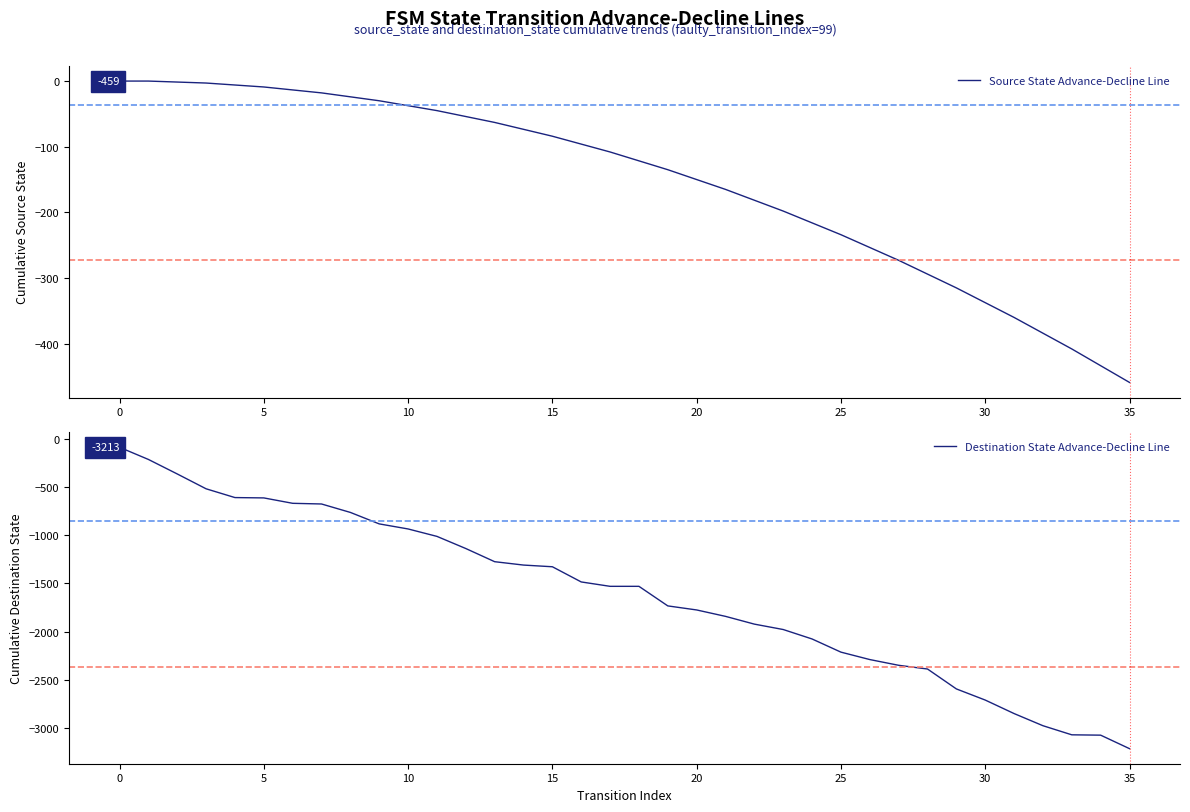

The value of Destination State Advance-Decline Line at 27 is -2348.5. True or false?

True